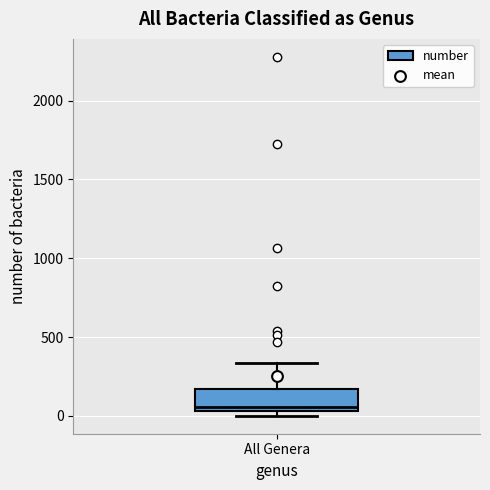

Where is the upper edge of the box for All Genera on the y-axis? The values are not printed on the chart, so give them approximately, as read against the axis.

150